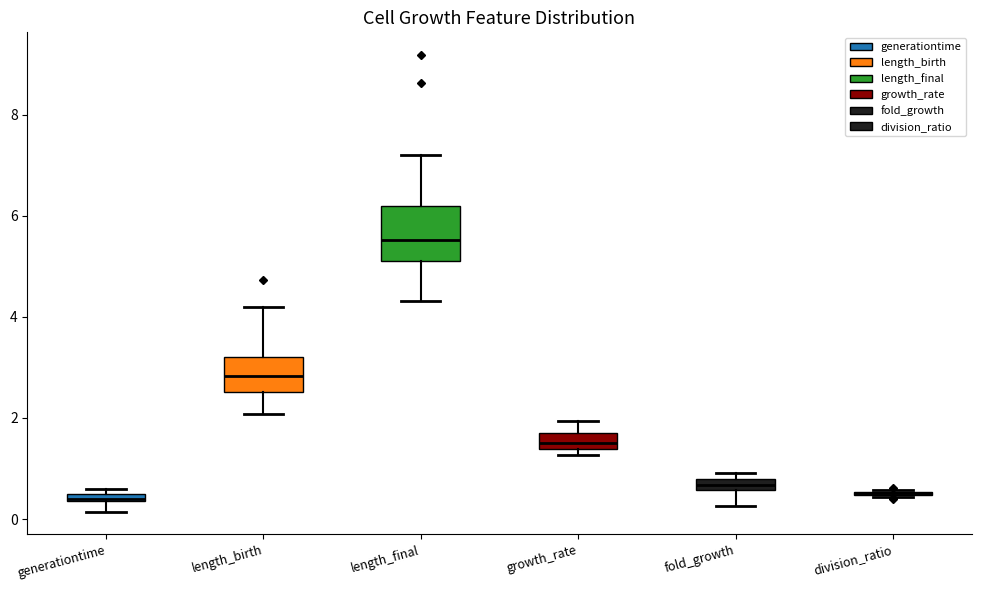

Where is the upper edge of the box for fold_growth on the y-axis? The values are not printed on the chart, so give them approximately, as read against the axis.

0.8